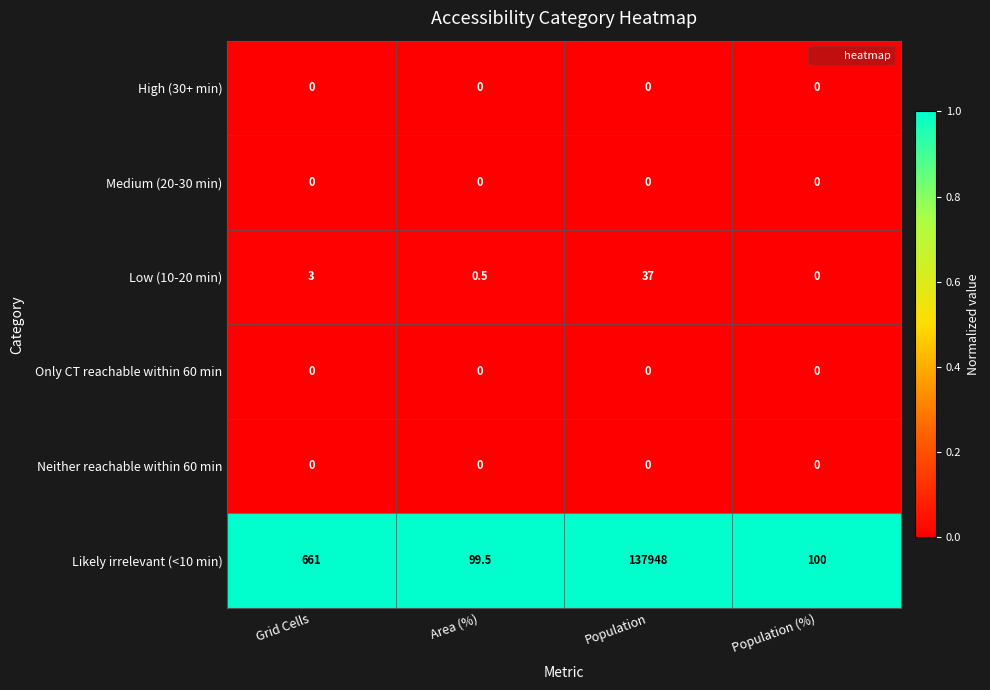

At which category does the chart reach its peak across all series?

Population